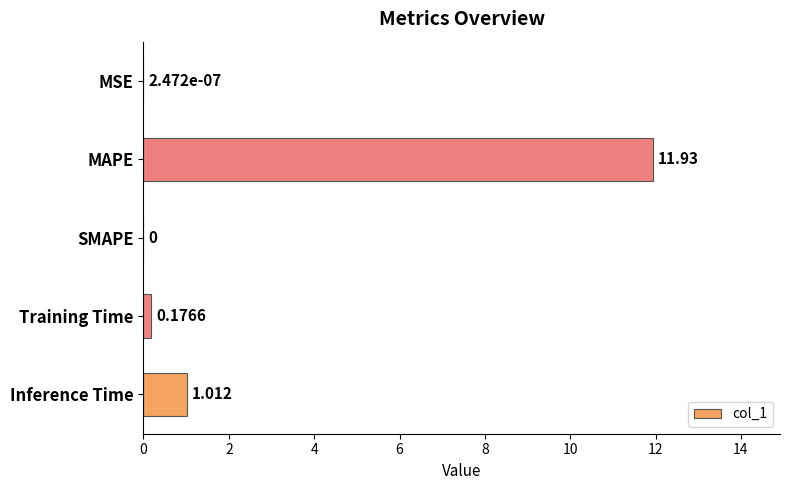

Which has a higher value, Inference Time or MAPE?

MAPE